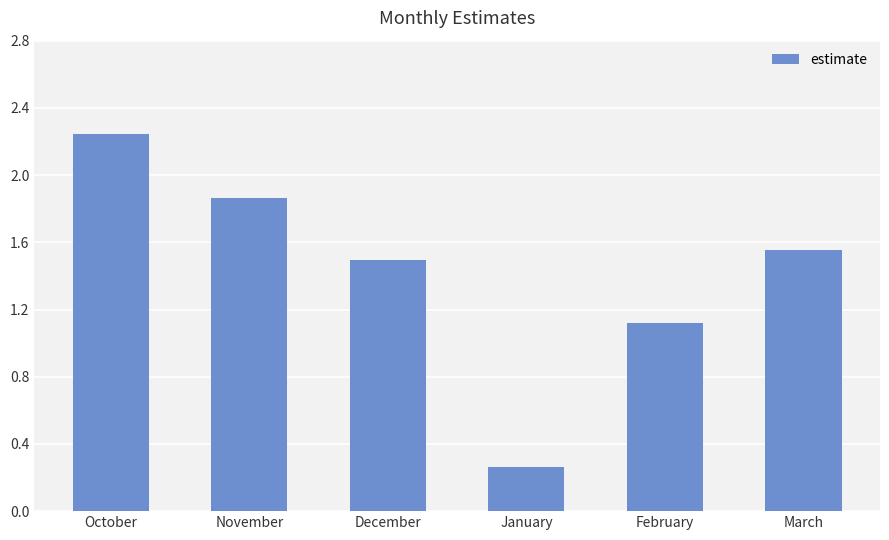

What is the label of the 5th bar from the right?

November